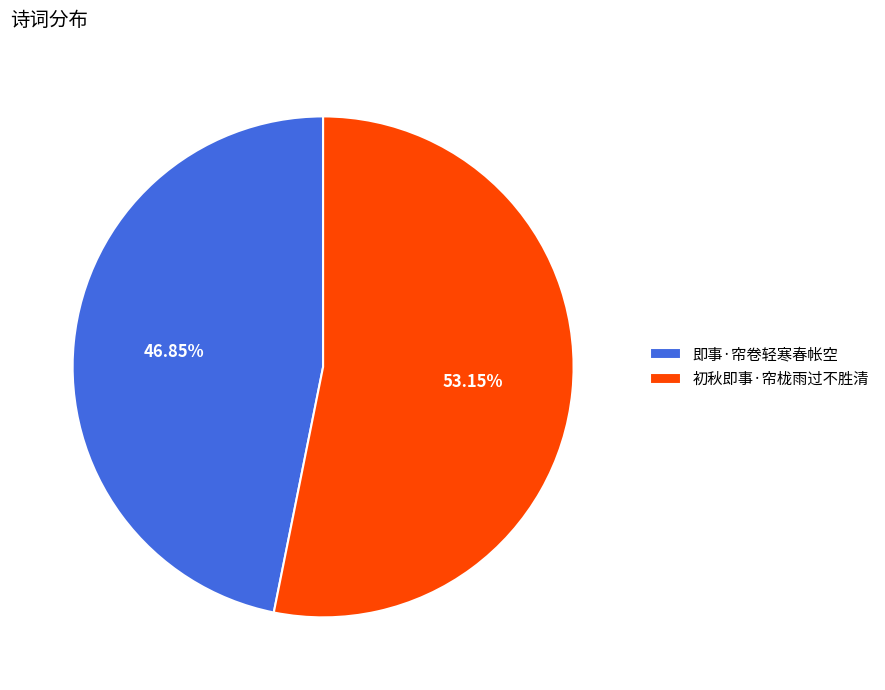

To the nearest percent, what portion does 初秋即事·帘栊雨过不胜清 represent?

53%